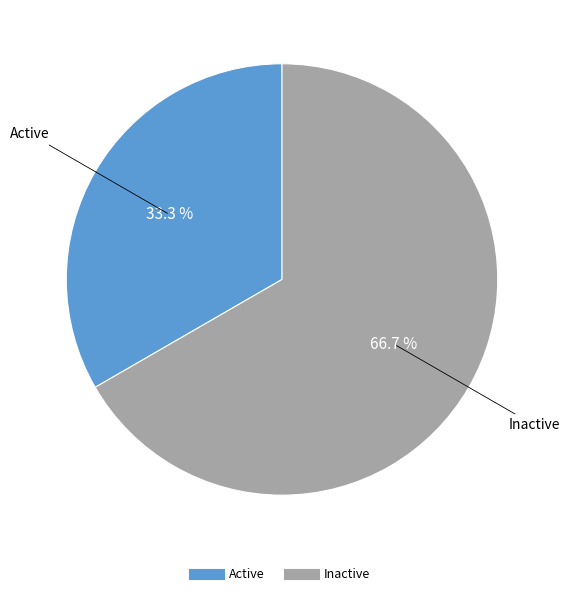

Rank the categories by value from lowest to highest.

Active, Inactive